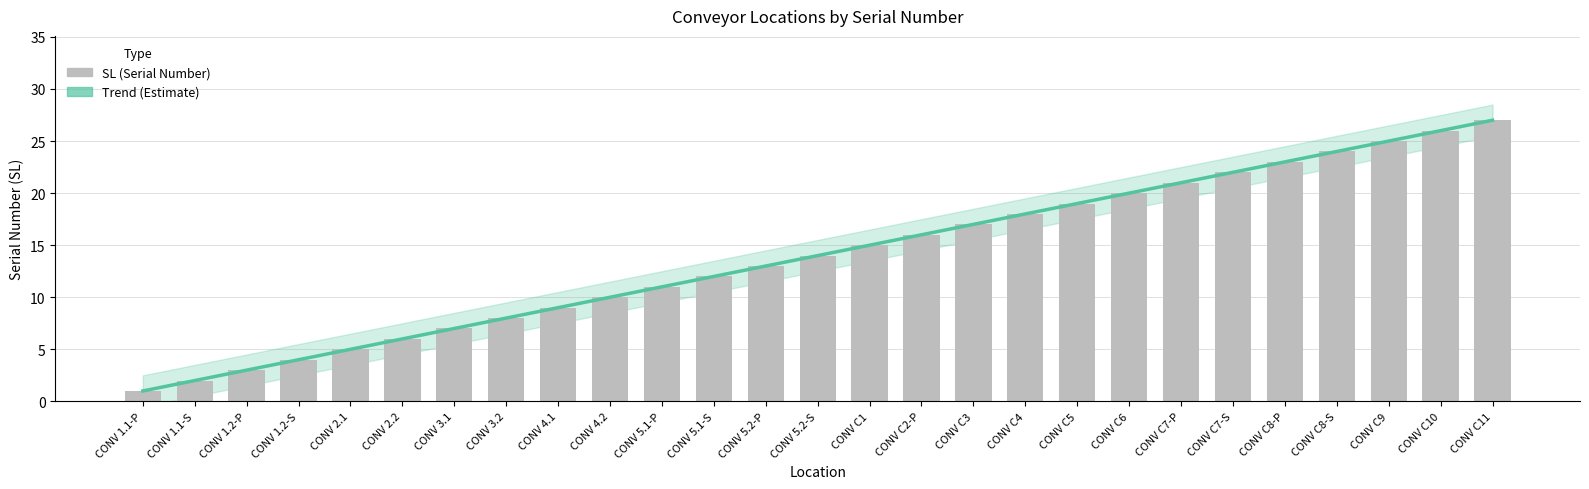

The value at CONV C8-P is 23. True or false?

True